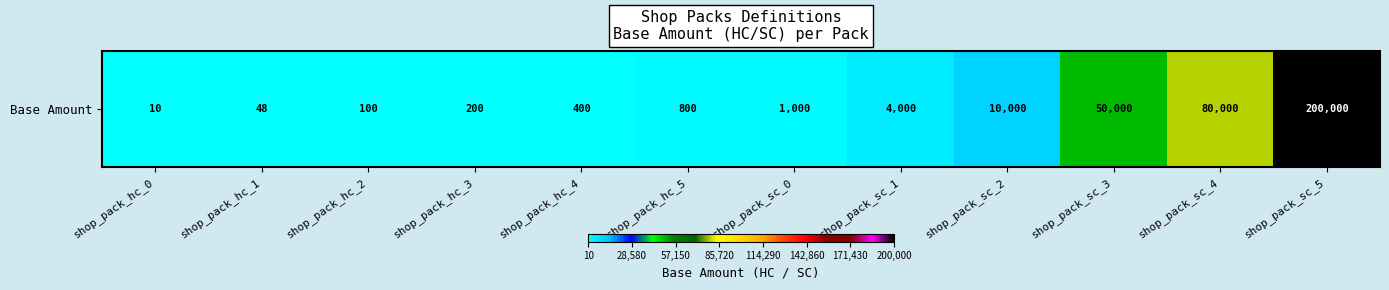

Which label corresponds to the largest value in the chart?

shop_pack_sc_5